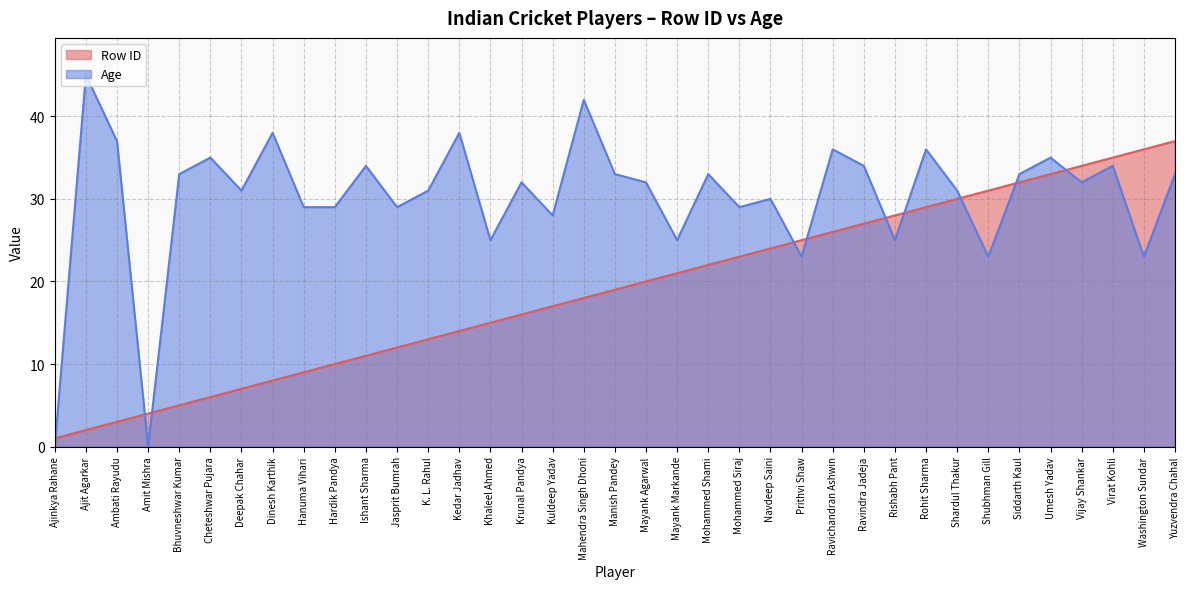

Which series has the widest spread of values?

Age